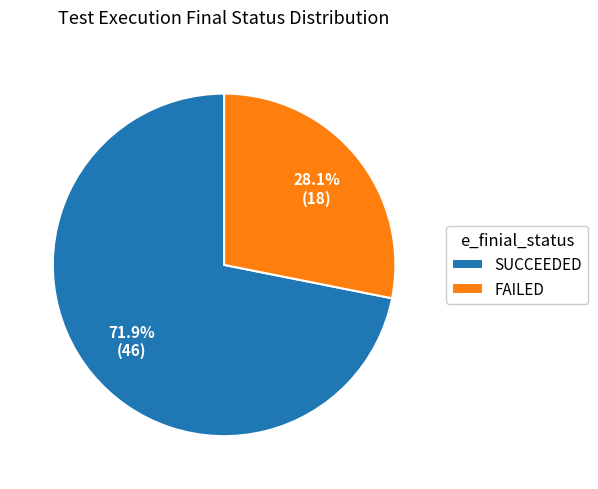

Approximately how many times larger is the value at FAILED compared to SUCCEEDED?

0.4